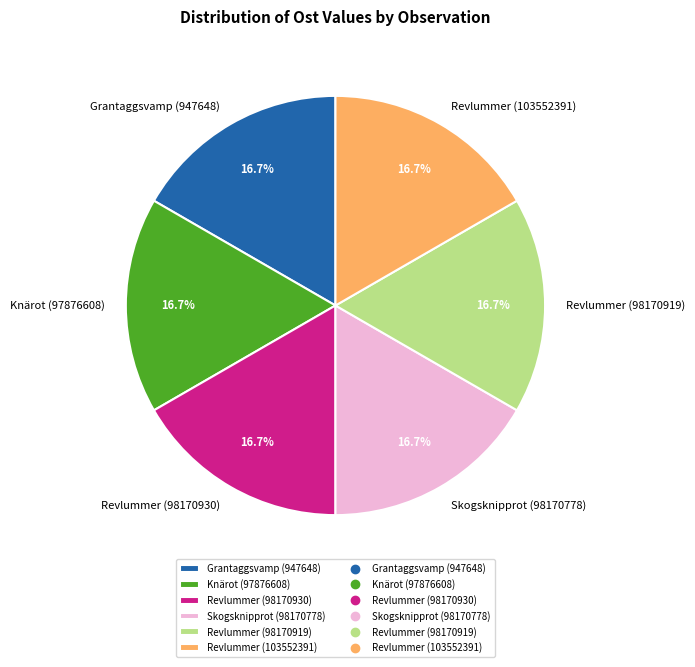

Approximately how many times larger is the value at Revlummer (98170919) compared to Knärot (97876608)?

1.0